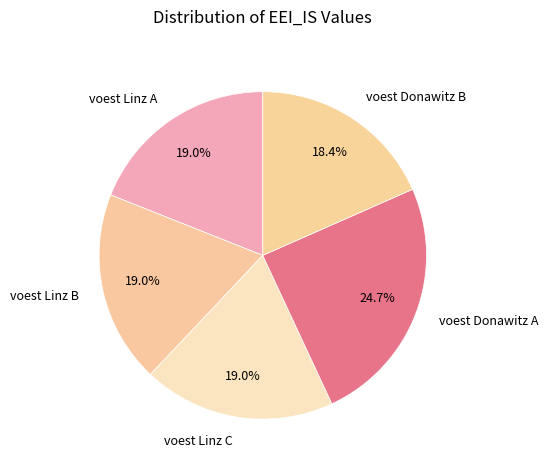

True or false: voest Linz C accounts for 8% of the total.

False